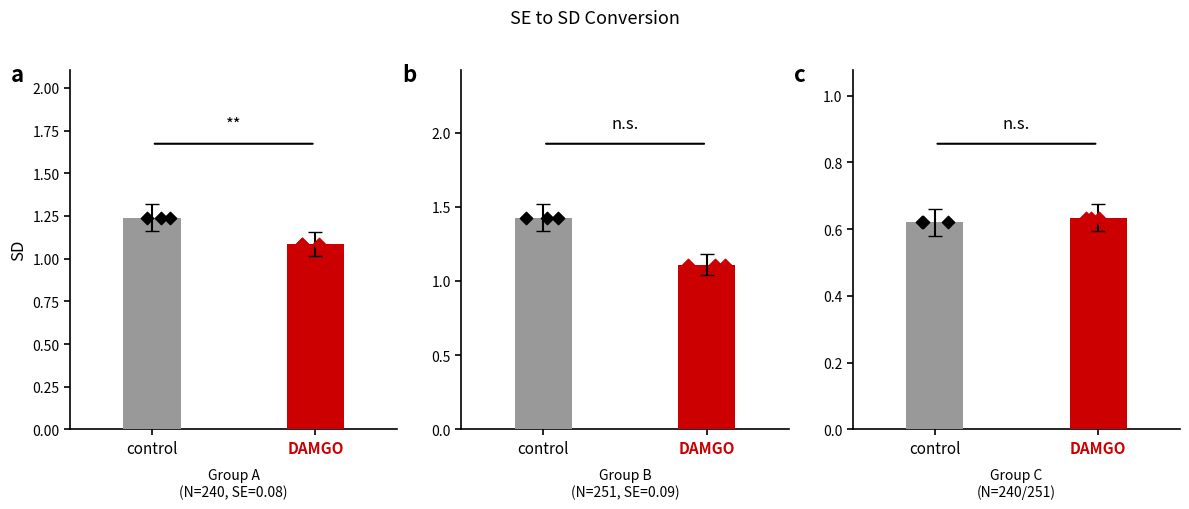

Is the value of damgo_pts at control greater than the value of control_pts at control?

Yes